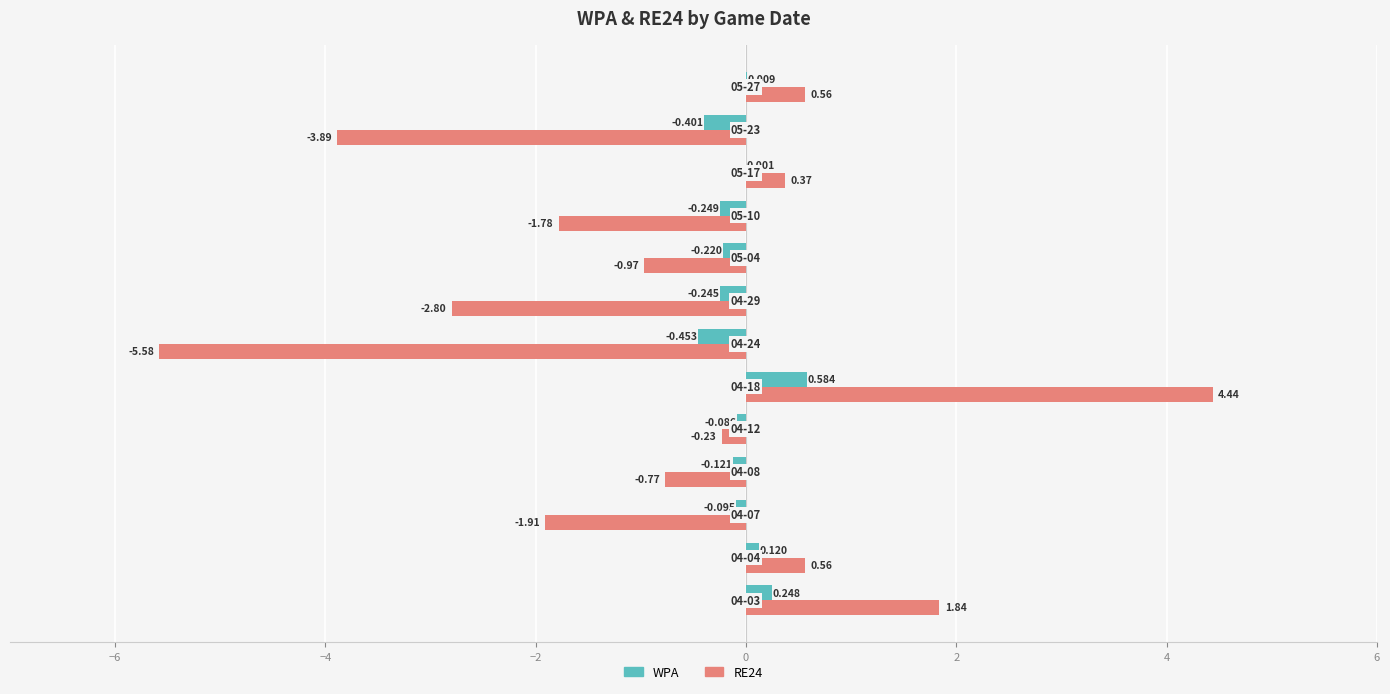

Which series has the largest total across all categories?

WPA